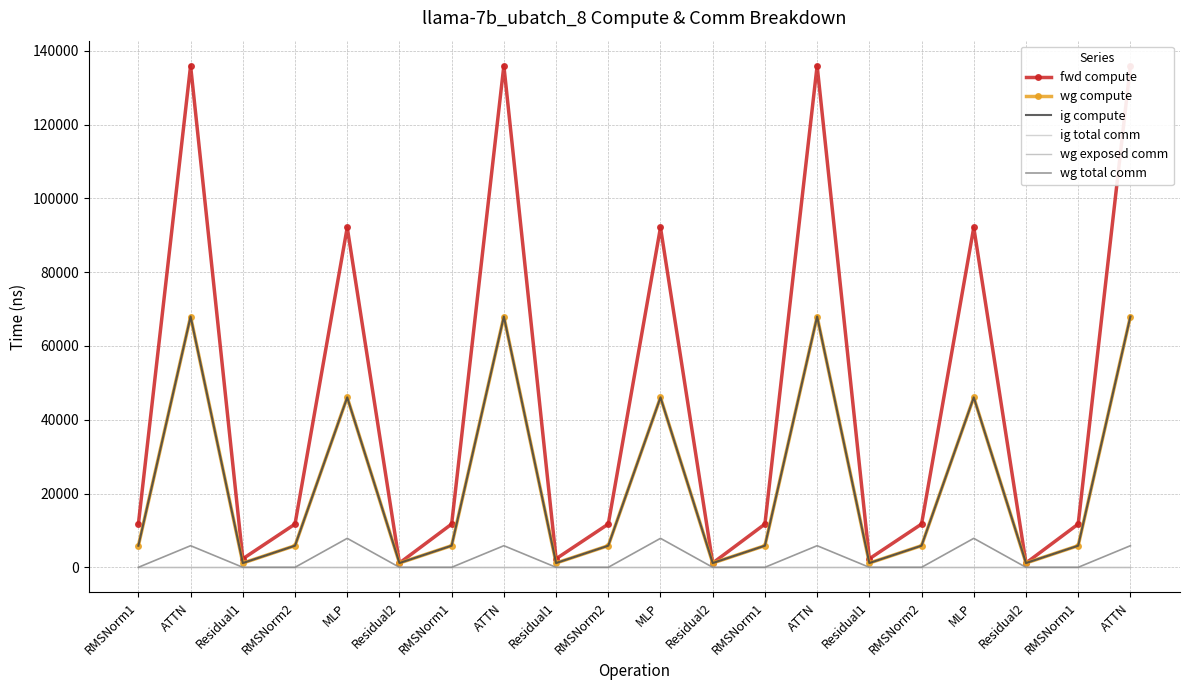

List the series in order of their peak value, highest first.

fwd compute, wg compute, ig compute, wg total comm, ig total comm, wg exposed comm